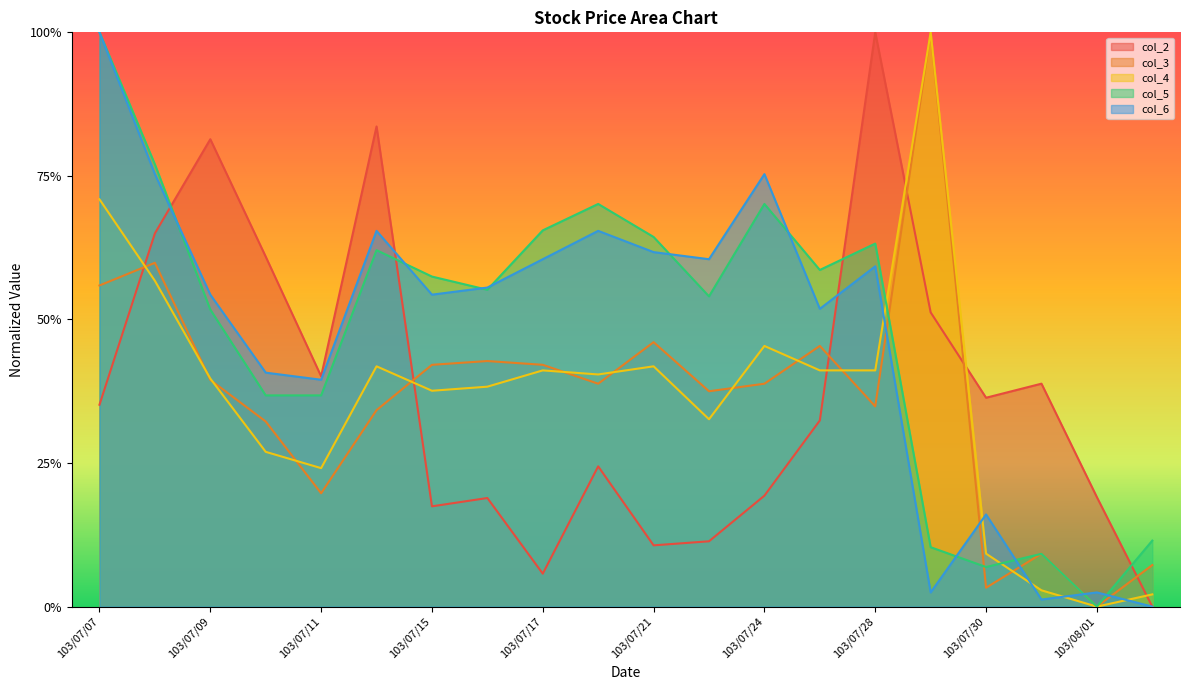

Reading left to right, extract all data points from this chart.

col_2: 103/07/07=0.4	103/07/08=0.6	103/07/09=0.8	103/07/10=0.6	103/07/11=0.4	103/07/14=0.8	103/07/15=0.2	103/07/16=0.2	103/07/17=0.1	103/07/18=0.2	103/07/21=0.1	103/07/22=0.1	103/07/24=0.2	103/07/25=0.3	103/07/28=1.0	103/07/29=0.5	103/07/30=0.4	103/07/31=0.4	103/08/01=0.2	103/08/04=0.0
col_3: 103/07/07=0.6	103/07/08=0.6	103/07/09=0.4	103/07/10=0.3	103/07/11=0.2	103/07/14=0.3	103/07/15=0.4	103/07/16=0.4	103/07/17=0.4	103/07/18=0.4	103/07/21=0.5	103/07/22=0.4	103/07/24=0.4	103/07/25=0.5	103/07/28=0.3	103/07/29=1.0	103/07/30=0.0	103/07/31=0.1	103/08/01=0.0	103/08/04=0.1
col_4: 103/07/07=0.7	103/07/08=0.6	103/07/09=0.4	103/07/10=0.3	103/07/11=0.2	103/07/14=0.4	103/07/15=0.4	103/07/16=0.4	103/07/17=0.4	103/07/18=0.4	103/07/21=0.4	103/07/22=0.3	103/07/24=0.5	103/07/25=0.4	103/07/28=0.4	103/07/29=1.0	103/07/30=0.1	103/07/31=0.0	103/08/01=0.0	103/08/04=0.0
col_5: 103/07/07=1.0	103/07/08=0.8	103/07/09=0.5	103/07/10=0.4	103/07/11=0.4	103/07/14=0.6	103/07/15=0.6	103/07/16=0.6	103/07/17=0.7	103/07/18=0.7	103/07/21=0.6	103/07/22=0.5	103/07/24=0.7	103/07/25=0.6	103/07/28=0.6	103/07/29=0.1	103/07/30=0.1	103/07/31=0.1	103/08/01=0.0	103/08/04=0.1
col_6: 103/07/07=1.0	103/07/08=0.8	103/07/09=0.5	103/07/10=0.4	103/07/11=0.4	103/07/14=0.7	103/07/15=0.5	103/07/16=0.6	103/07/17=0.6	103/07/18=0.7	103/07/21=0.6	103/07/22=0.6	103/07/24=0.8	103/07/25=0.5	103/07/28=0.6	103/07/29=0.0	103/07/30=0.2	103/07/31=0.0	103/08/01=0.0	103/08/04=0.0